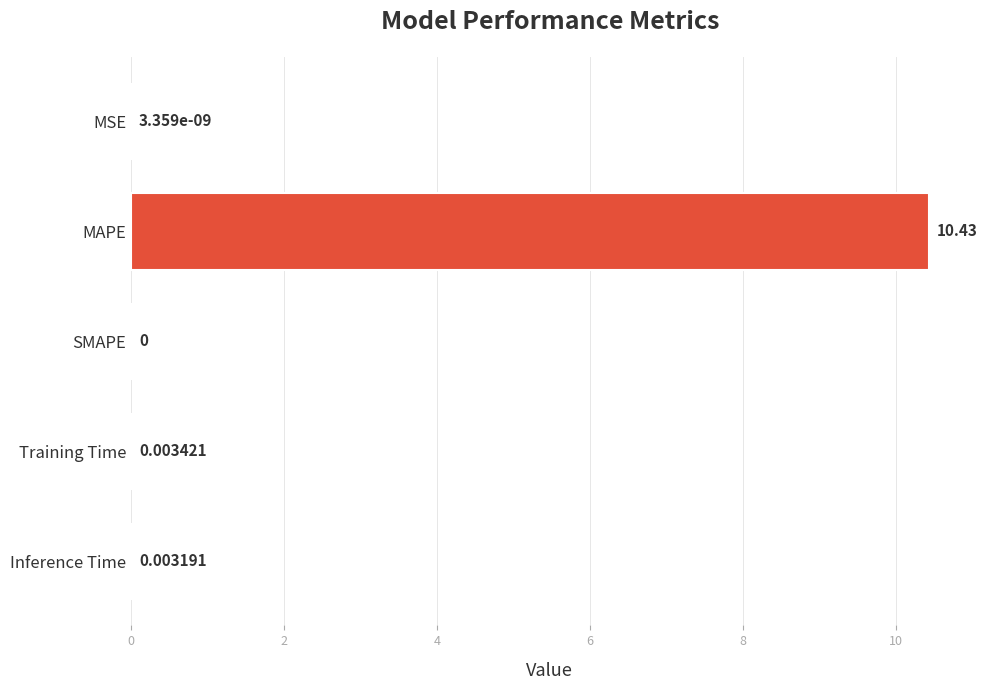

Which category has the highest value across all series?

MAPE